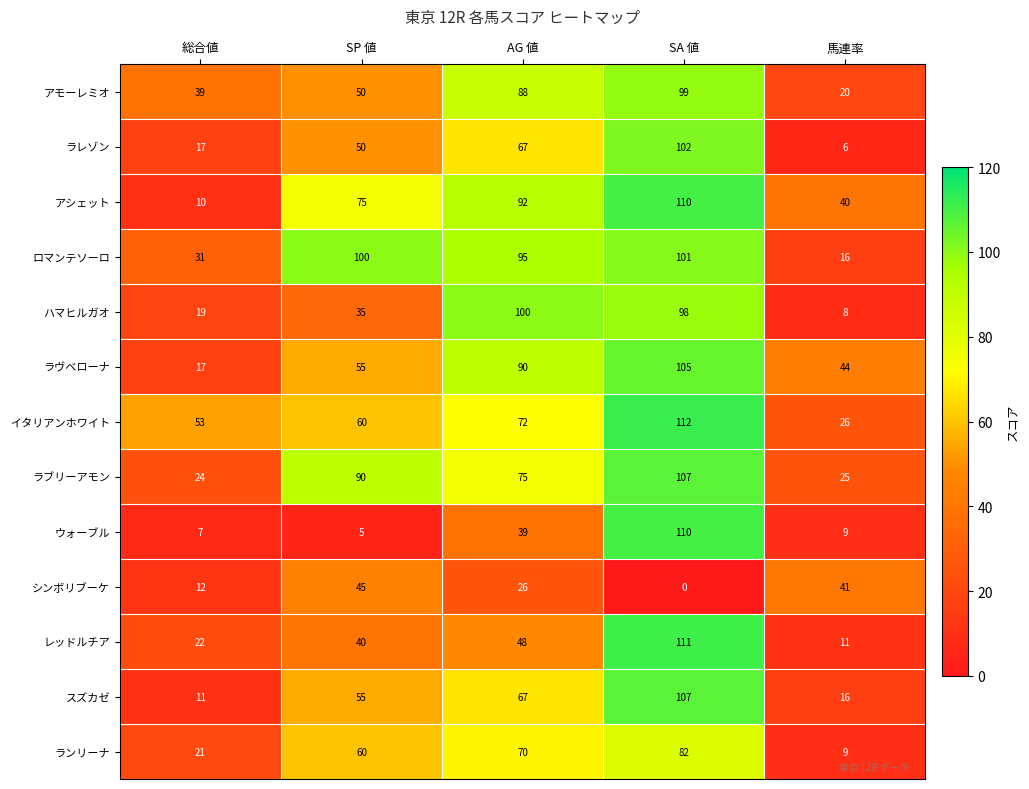

Which series changed the most between 総合値 and SP 値?

ロマンテソーロ